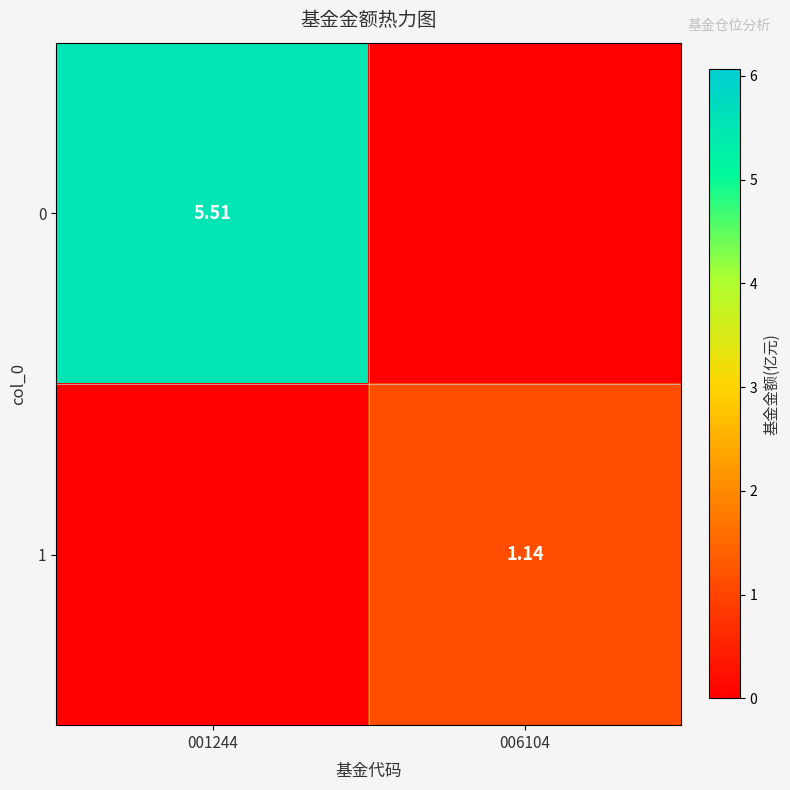

At how many categories does at least one series exceed 2?

1